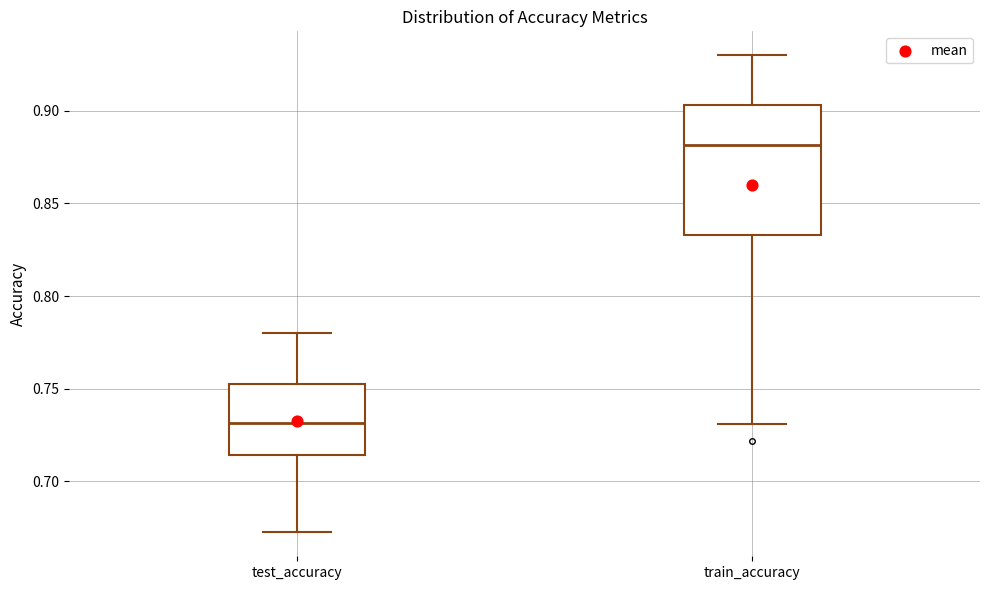

Reading left to right, read every box against the y-axis: the position of its median line, the range the box covers, and the ends of its whiskers. The values are not printed on the chart, so give them approximately, as read against the axis.

test_accuracy: median 0.730, box 0.715 to 0.750, whiskers 0.670 to 0.780
train_accuracy: median 0.880, box 0.835 to 0.905, whiskers 0.730 to 0.930